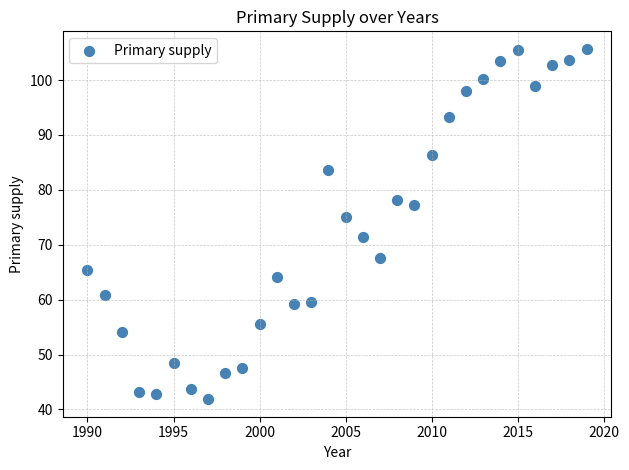

What is the range of Y values (max minus min)?

63.8